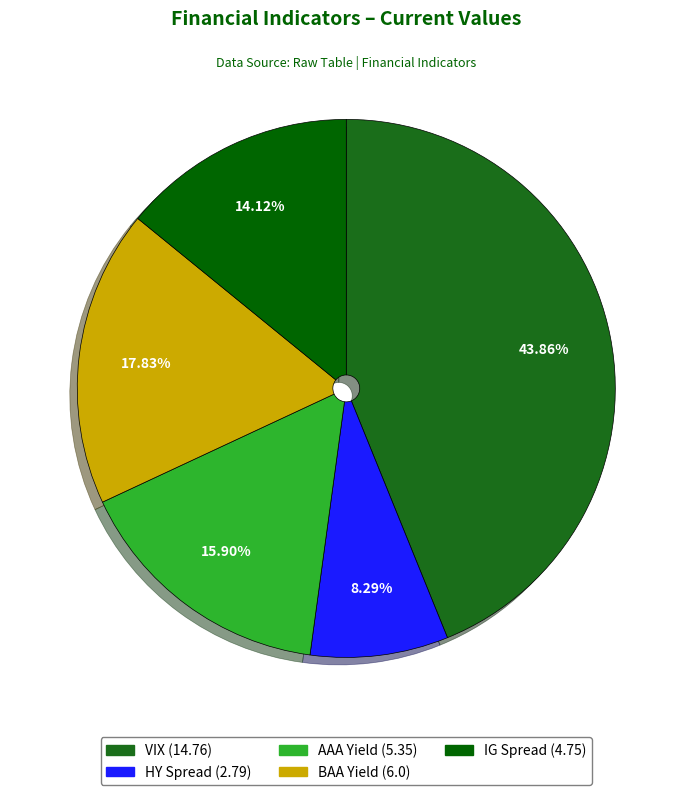

Does any single category account for the majority?

No